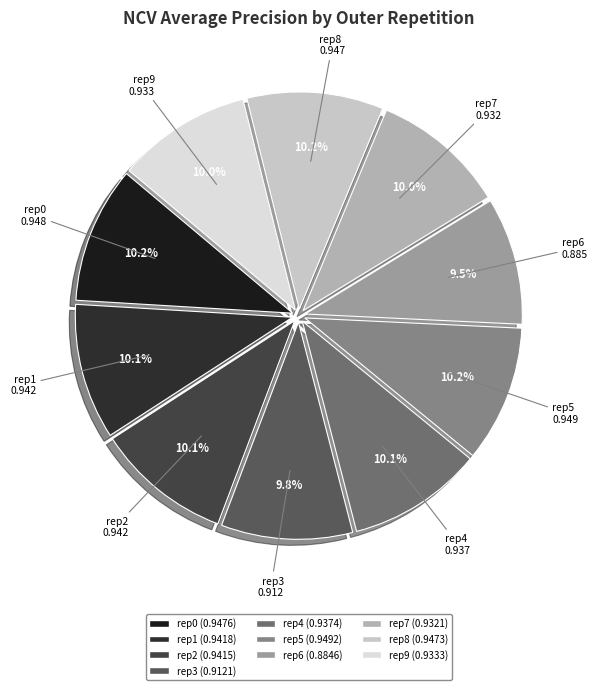

Count the number of slices in the pie.

10